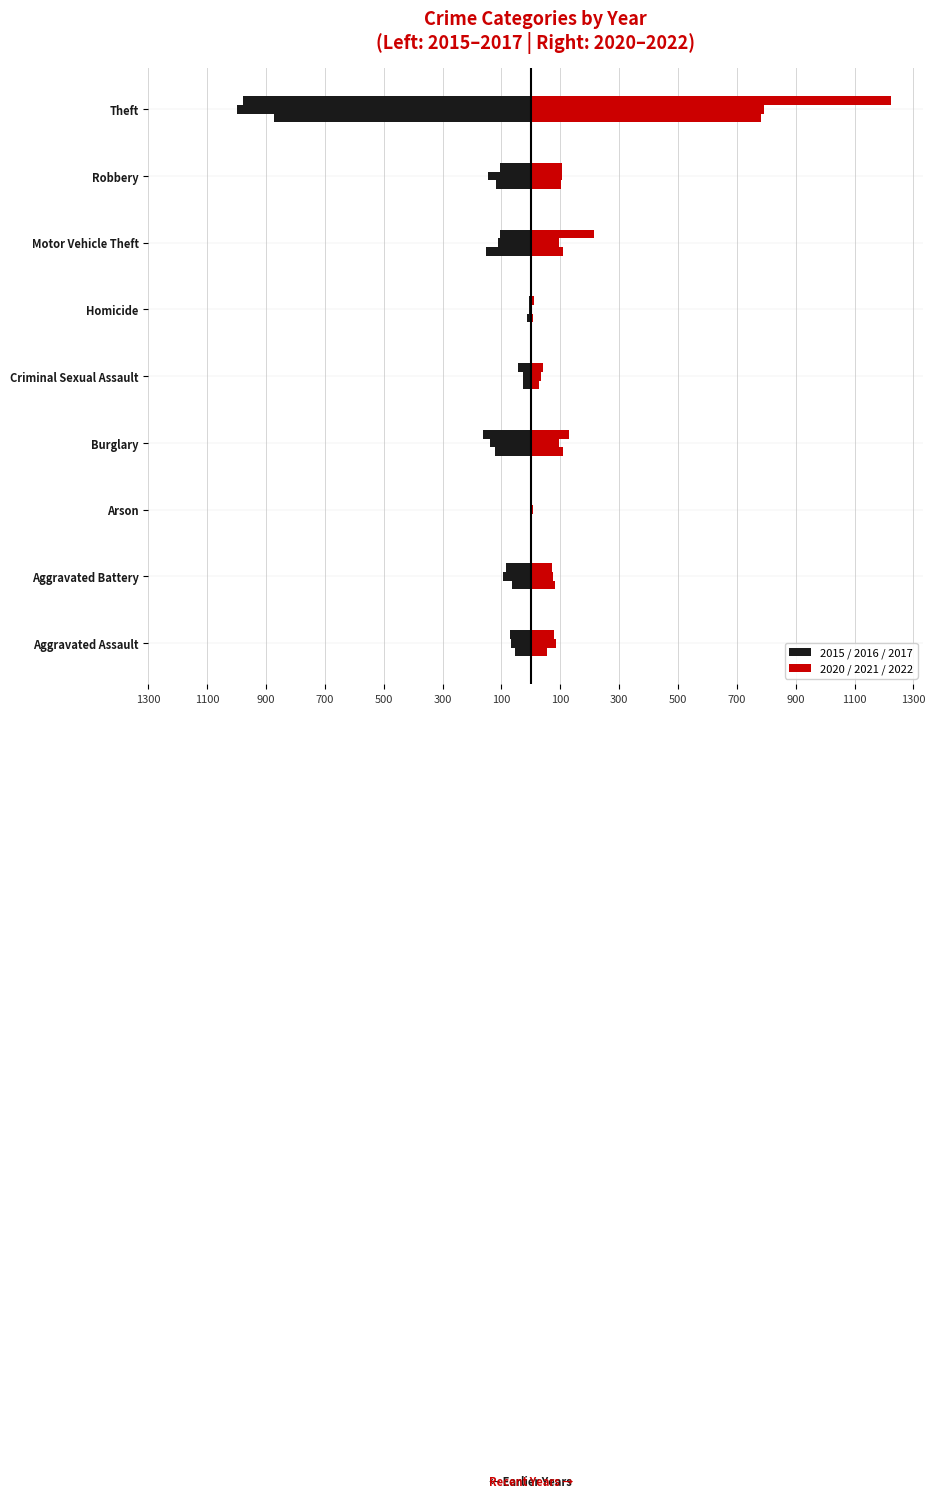

Does the chart contain any negative values?

Yes